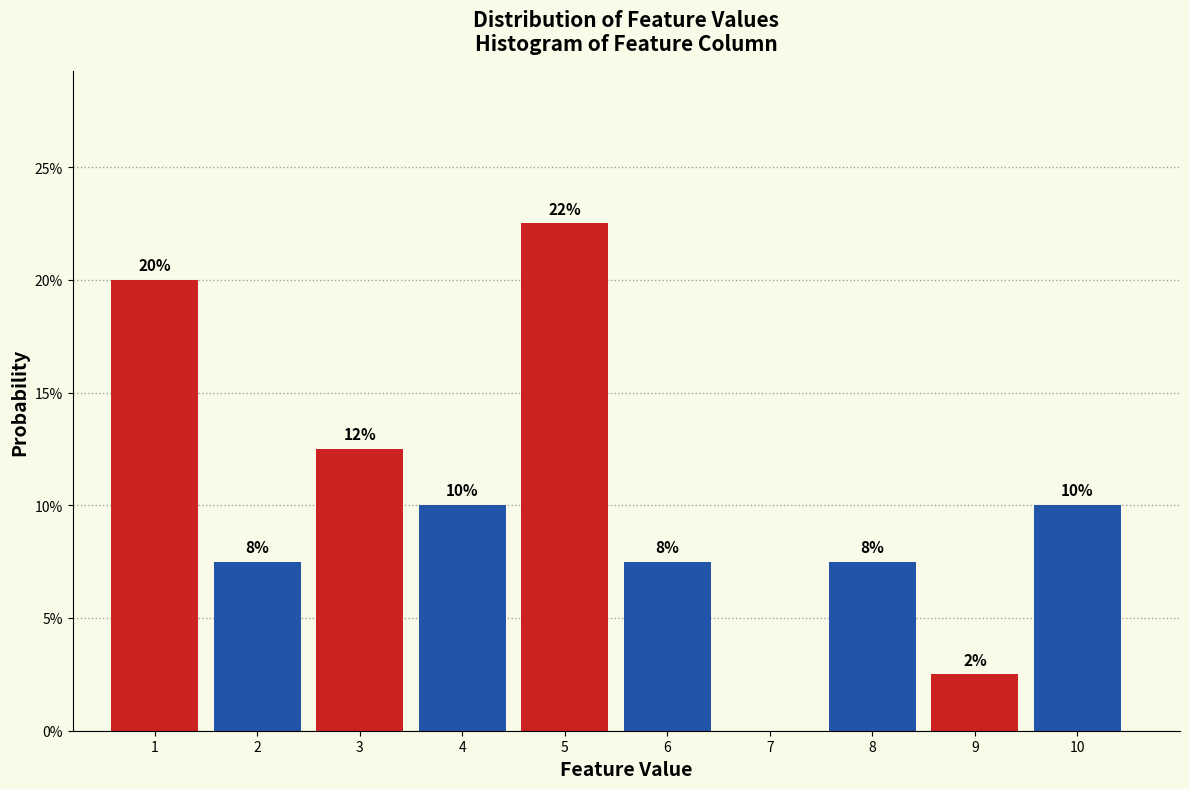

Are the bars horizontal?

No